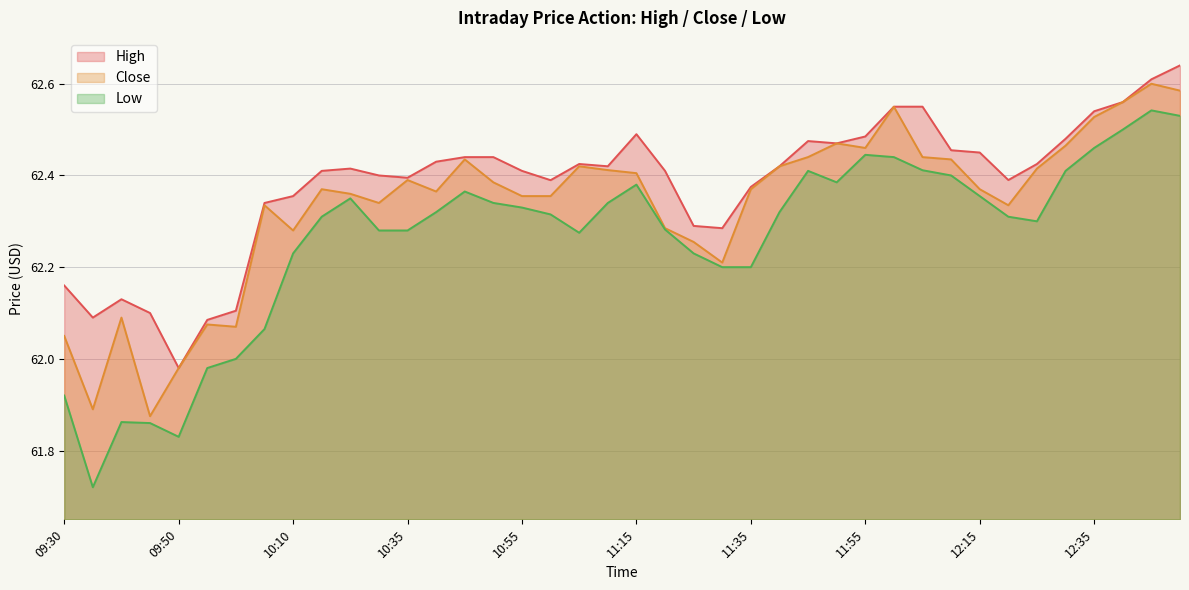

At which category does Low reach its first local peak?

09:40